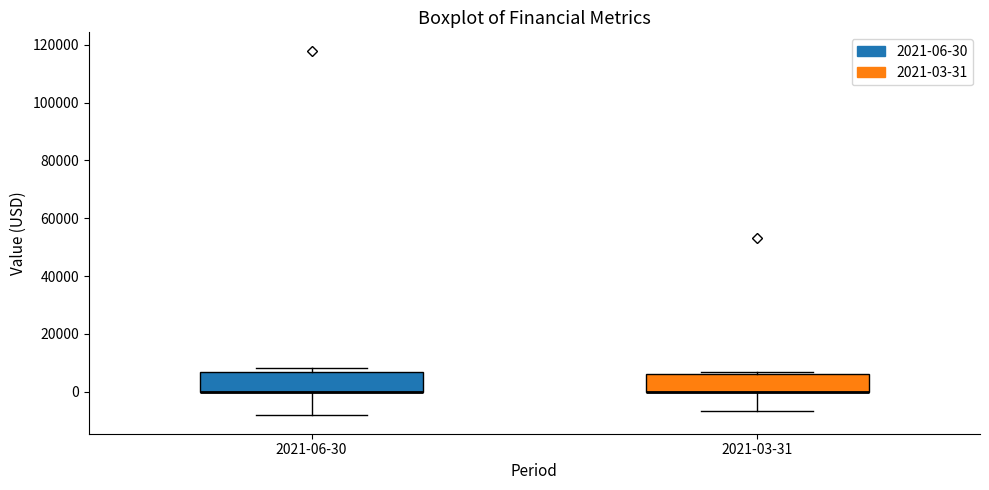

Reading left to right, read every box against the y-axis: the position of its median line, the range the box covers, and the ends of its whiskers. The values are not printed on the chart, so give them approximately, as read against the axis.

2021-06-30: median 0 (drawn on the box's lower edge), box 0 to 6000, whiskers -8000 to 8000
2021-03-31: median 0 (drawn on the box's lower edge), box 0 to 6000, whiskers -6000 to 6000 (just above the box's upper edge)